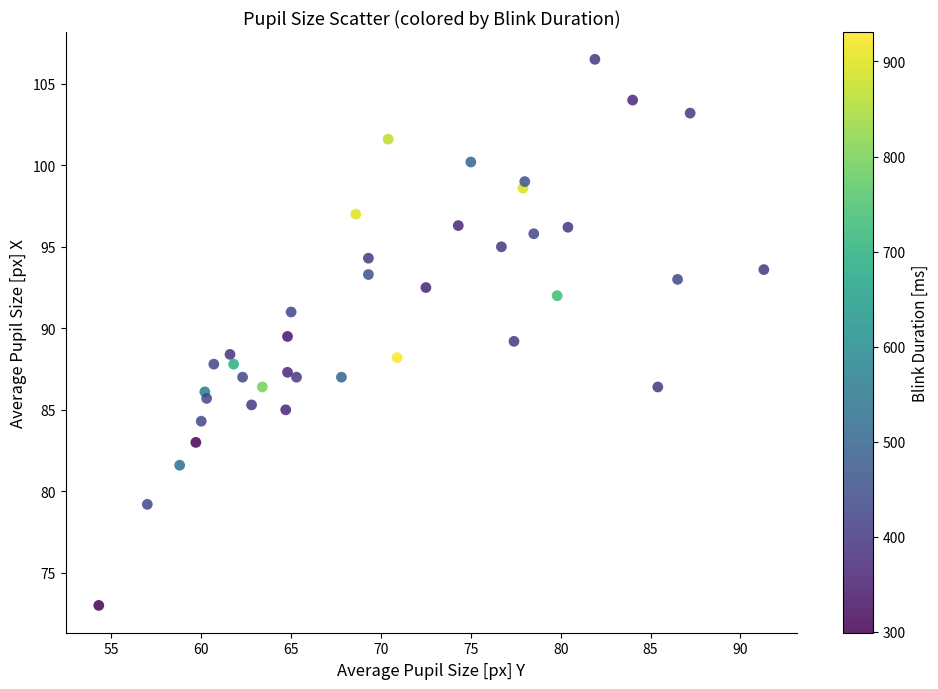

What is the range of Y values (max minus min)?

33.5